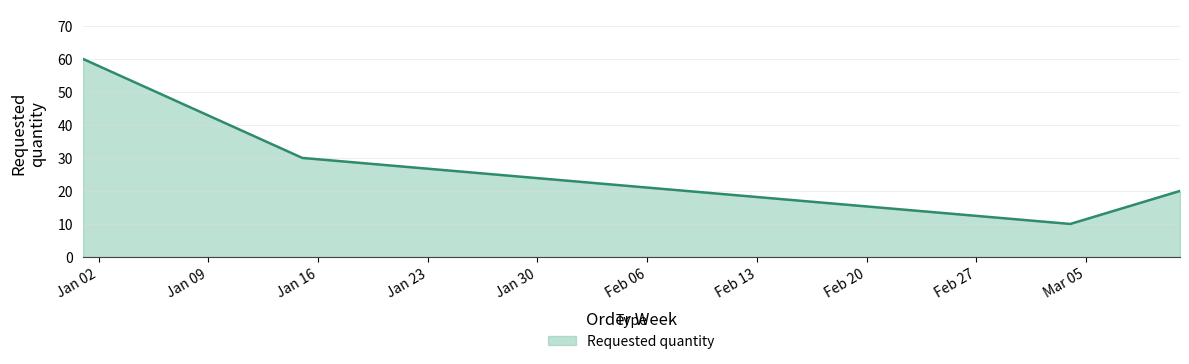

What is the maximum value shown in the chart?

60